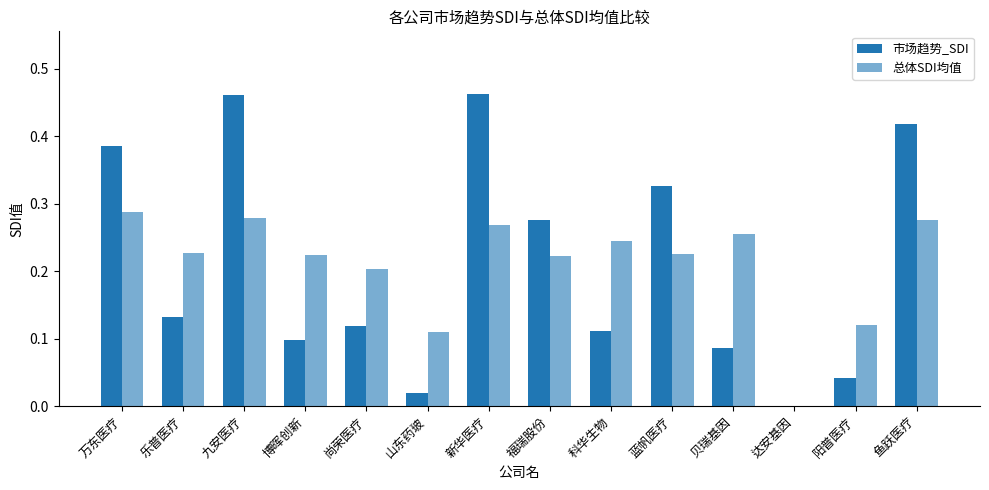

What position from the right is 新华医疗?

8